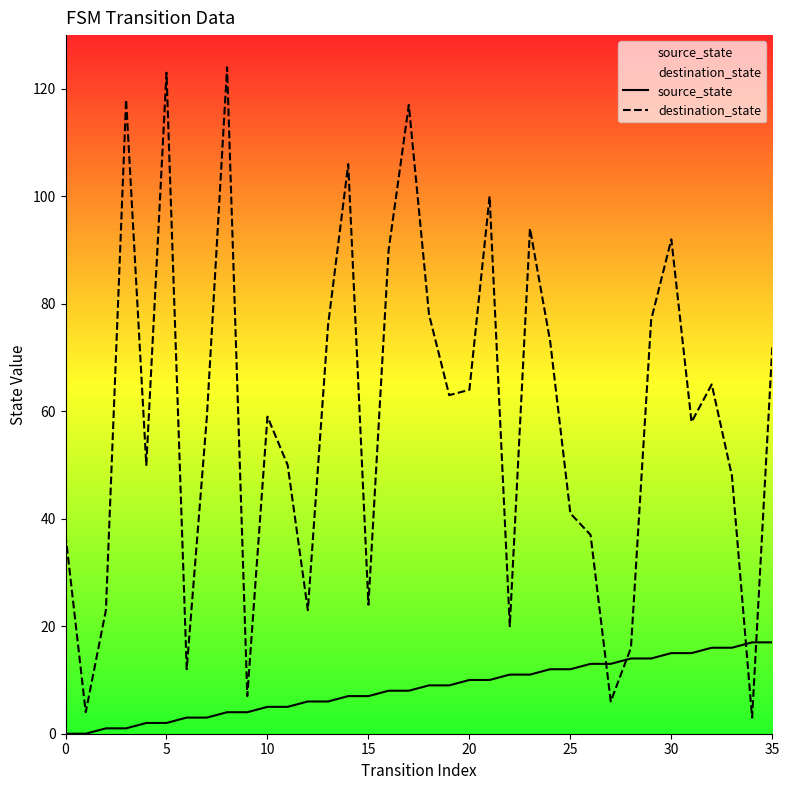

Which series has the widest spread of values?

destination_state